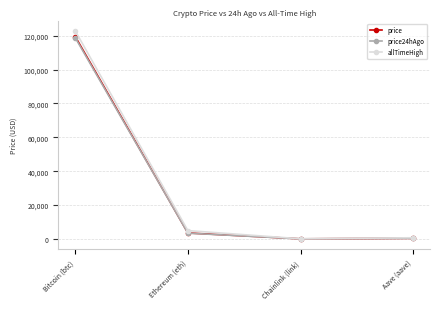

Does the chart have visible grid lines?

Yes